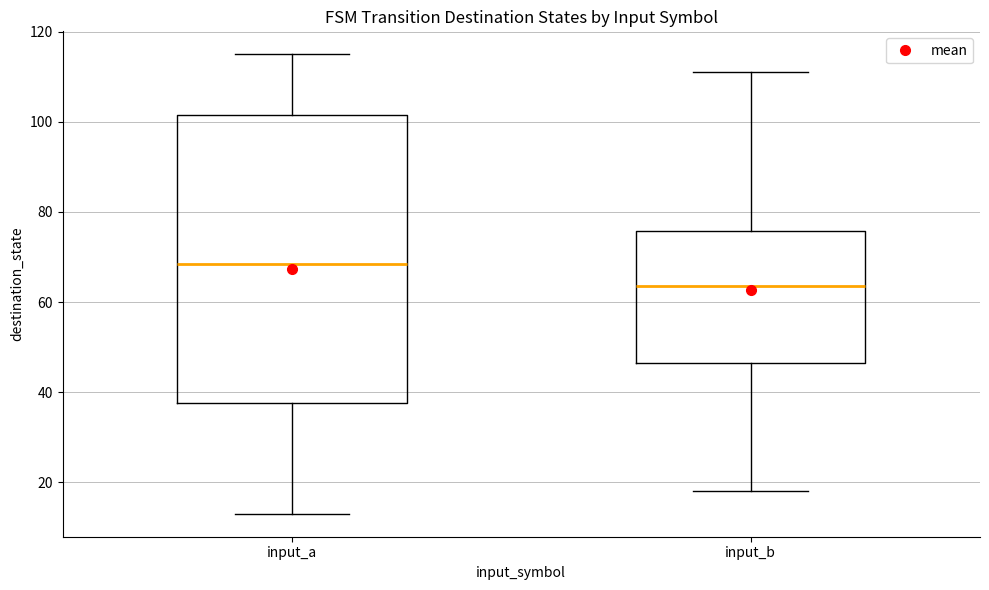

Which box has the highest median line?

input_a